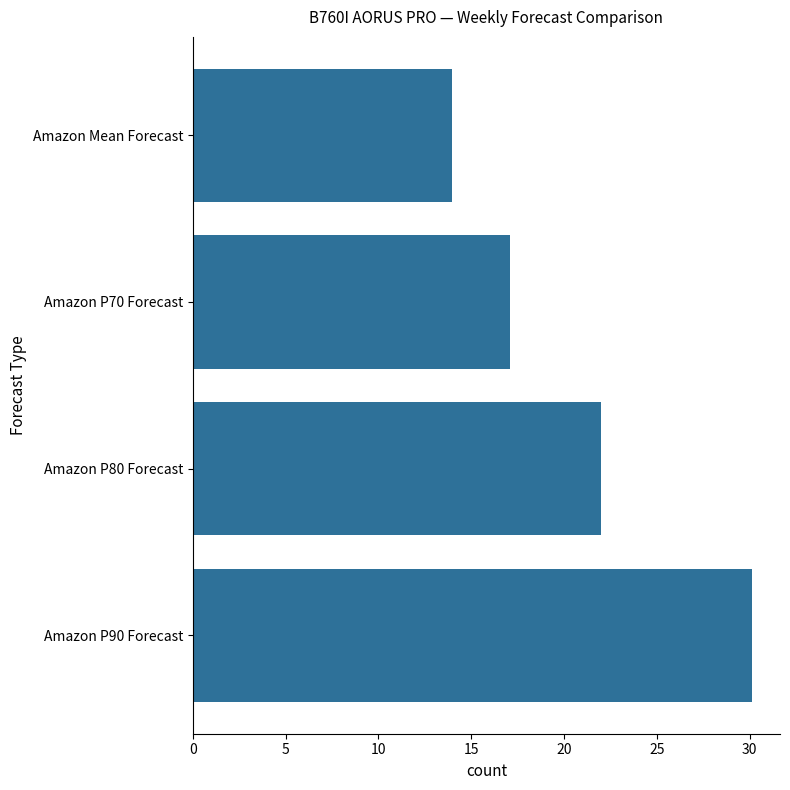

How many data points does each series have?

4